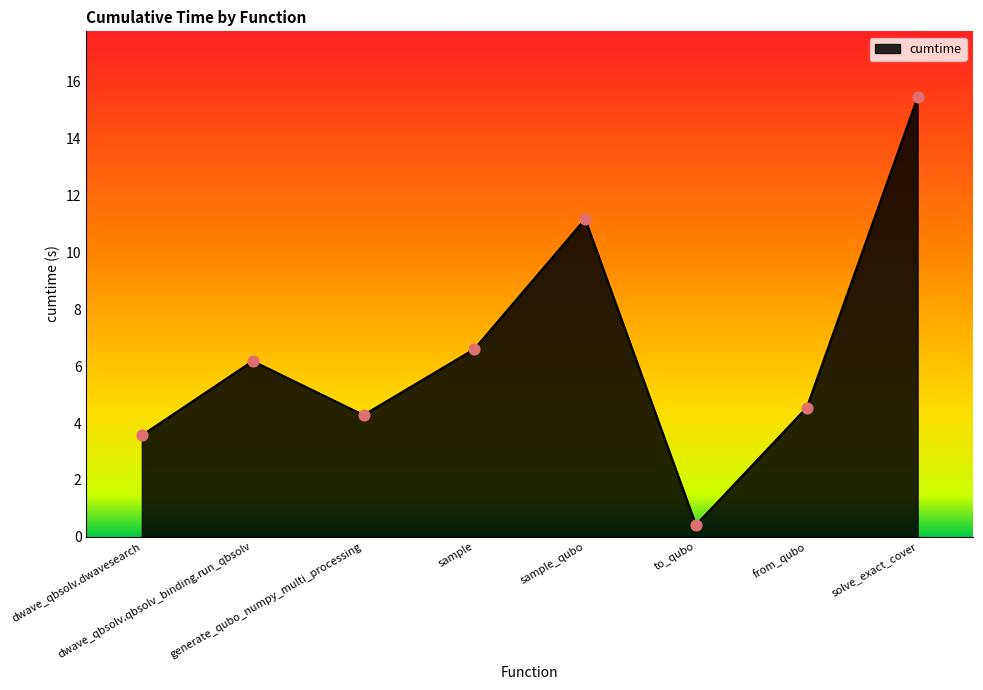

What is the ratio of the value at dwave_qbsolv.dwavesearch to the value at sample?

0.5